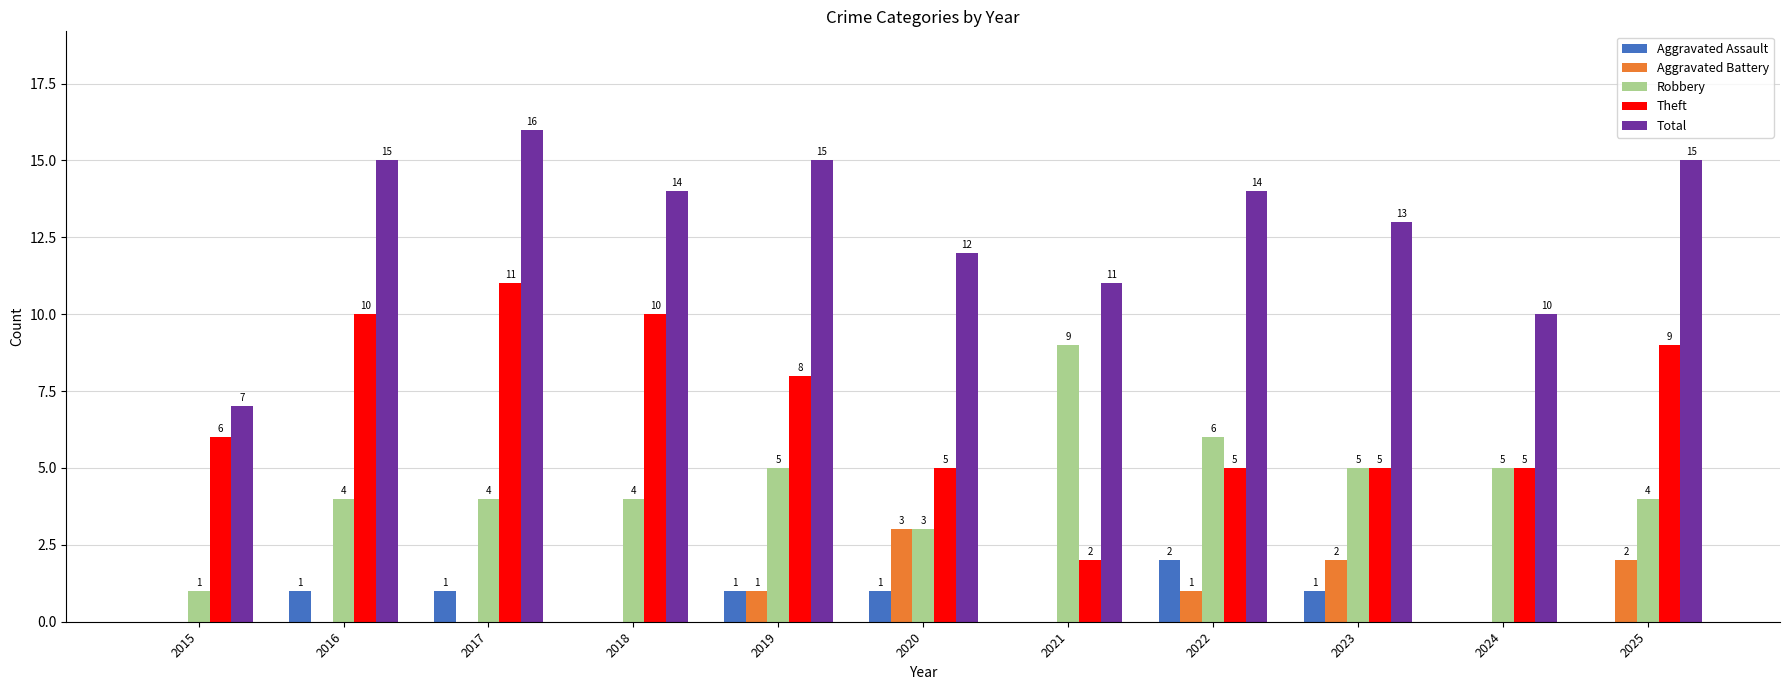

Which series has the largest total across all categories?

Total